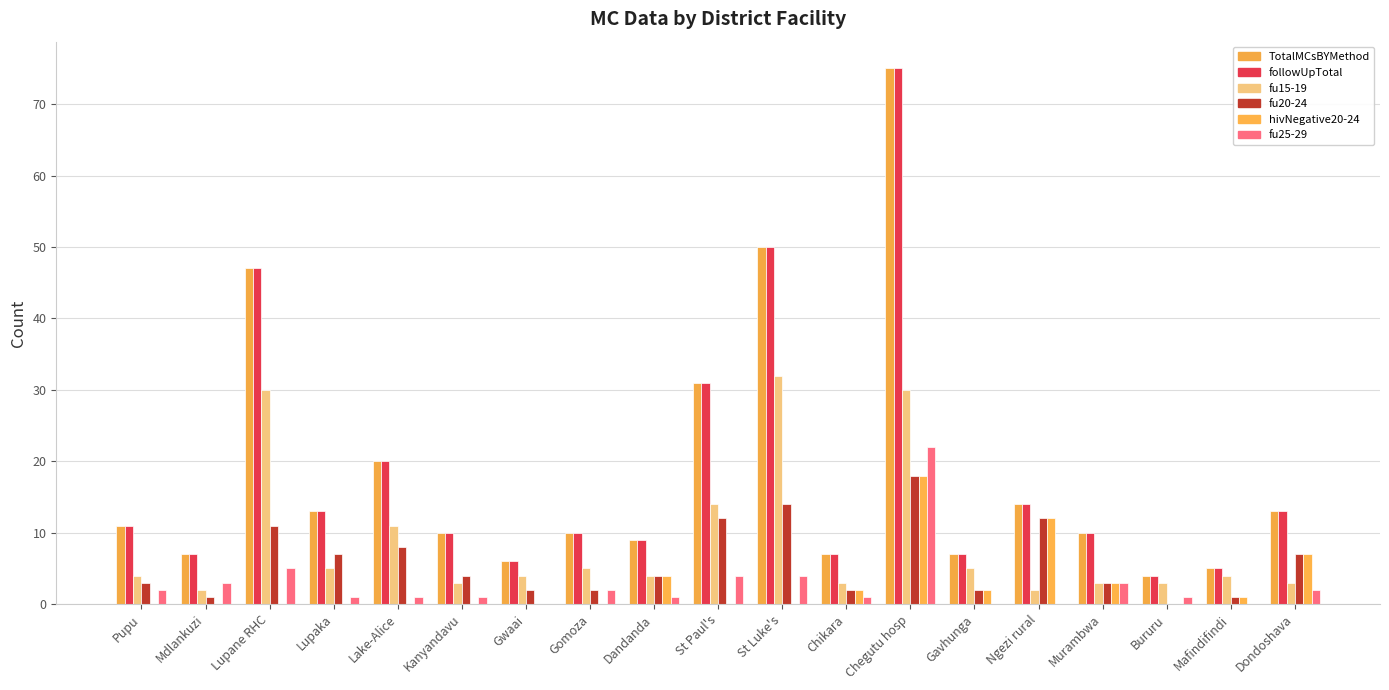

Are the bars grouped side by side (vs. stacked)?

Yes